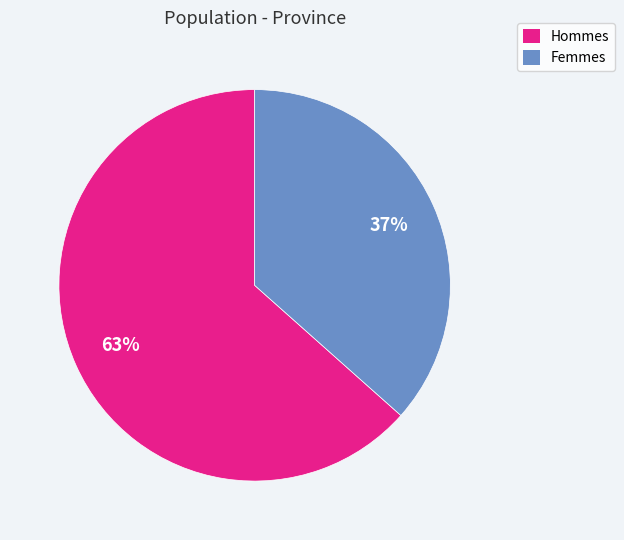

Count the number of slices in the pie.

2